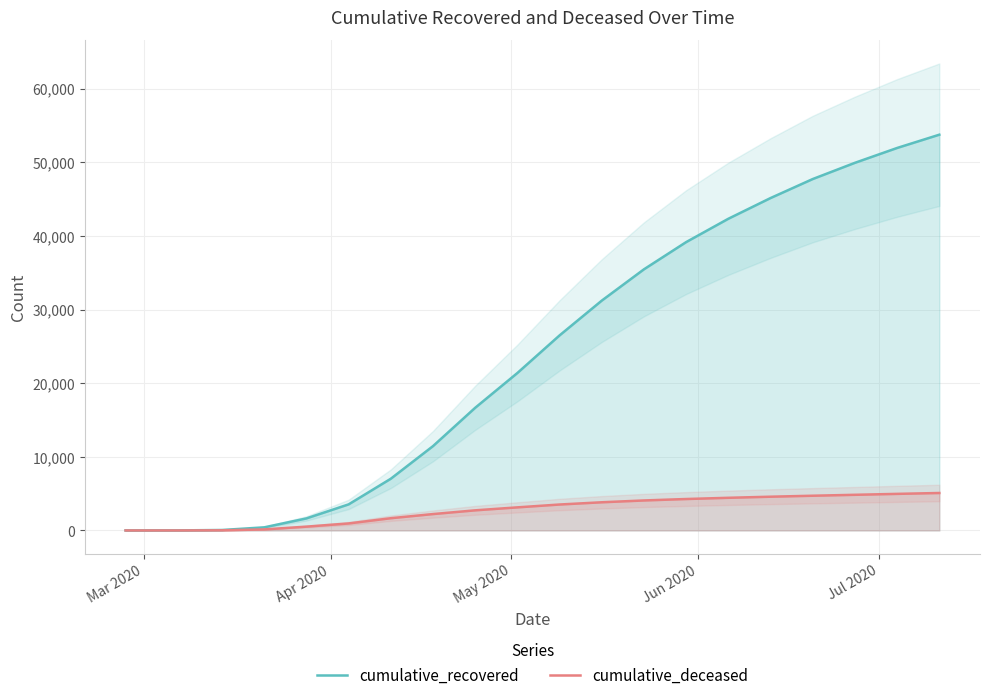

What is the highest value of the cumulative_recovered series?

53745